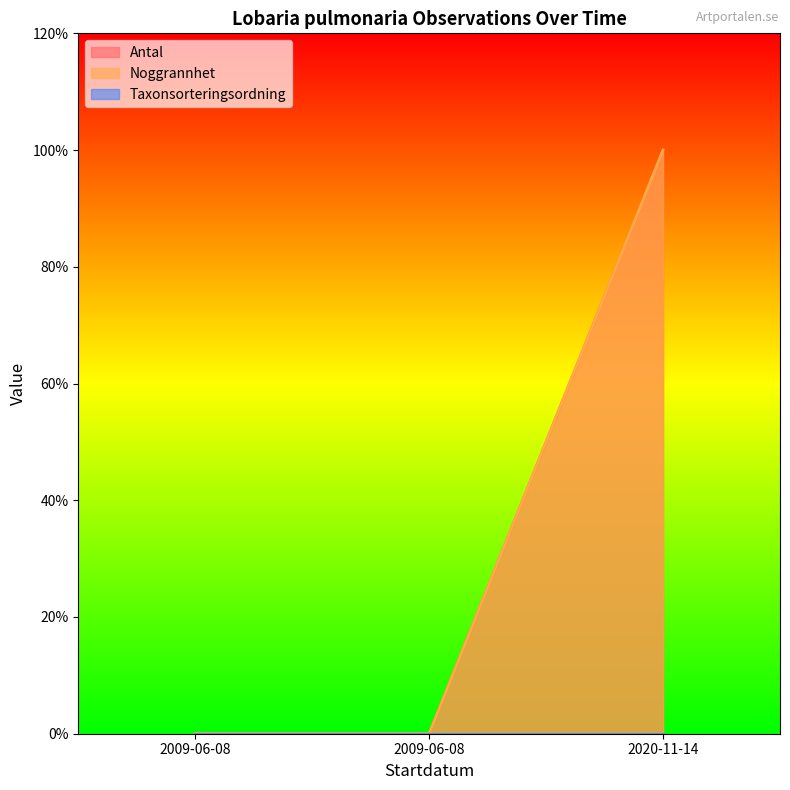

How many values in Noggrannhet are above zero?

1